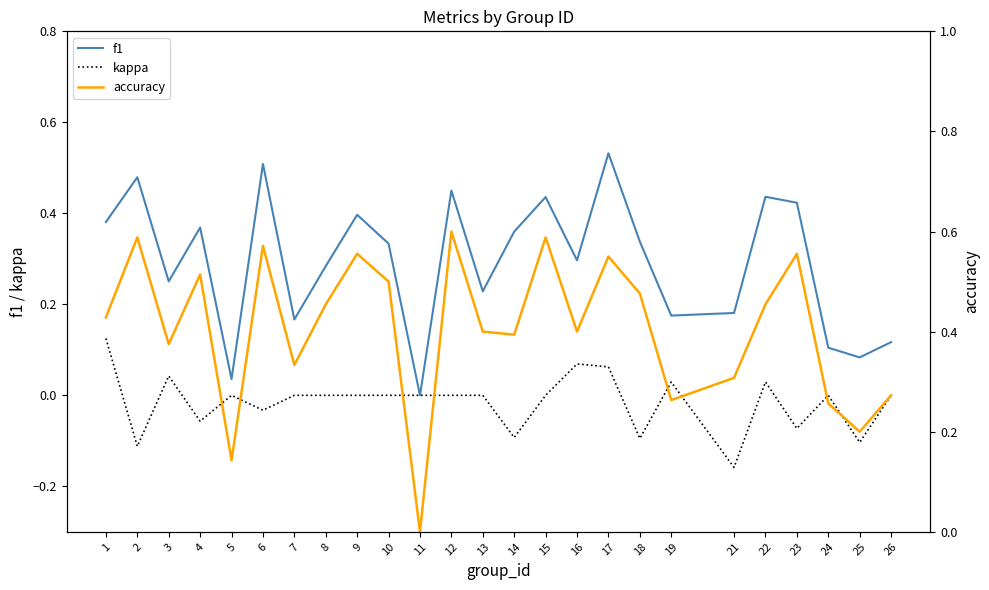

Which series has the widest spread of values?

accuracy